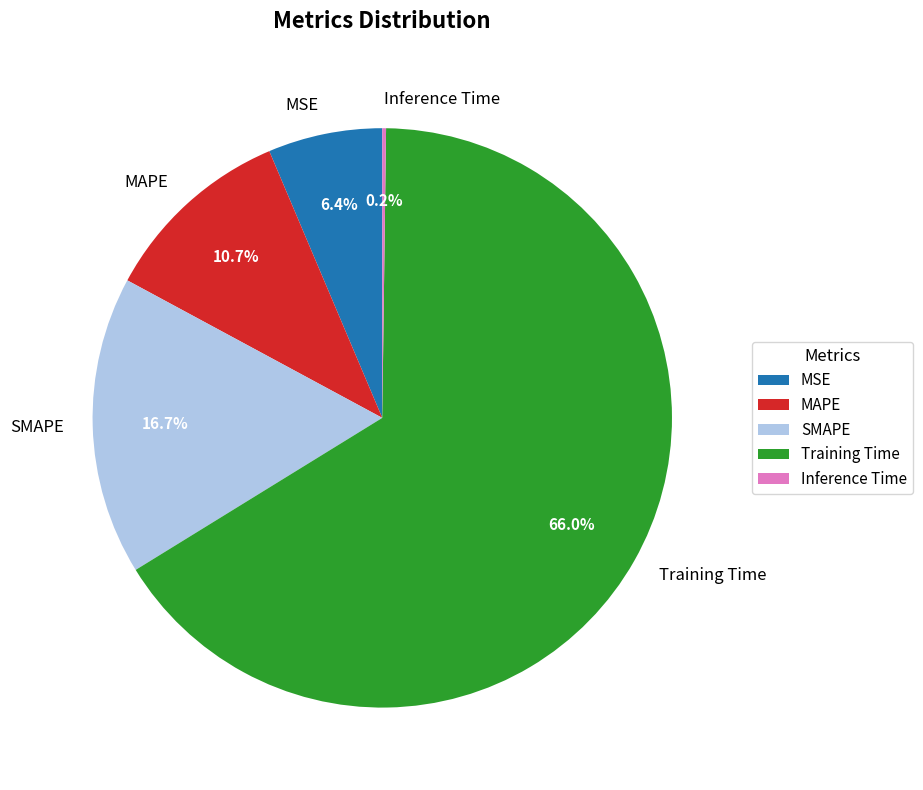

What is the total percentage of MAPE and MSE?

17.1%